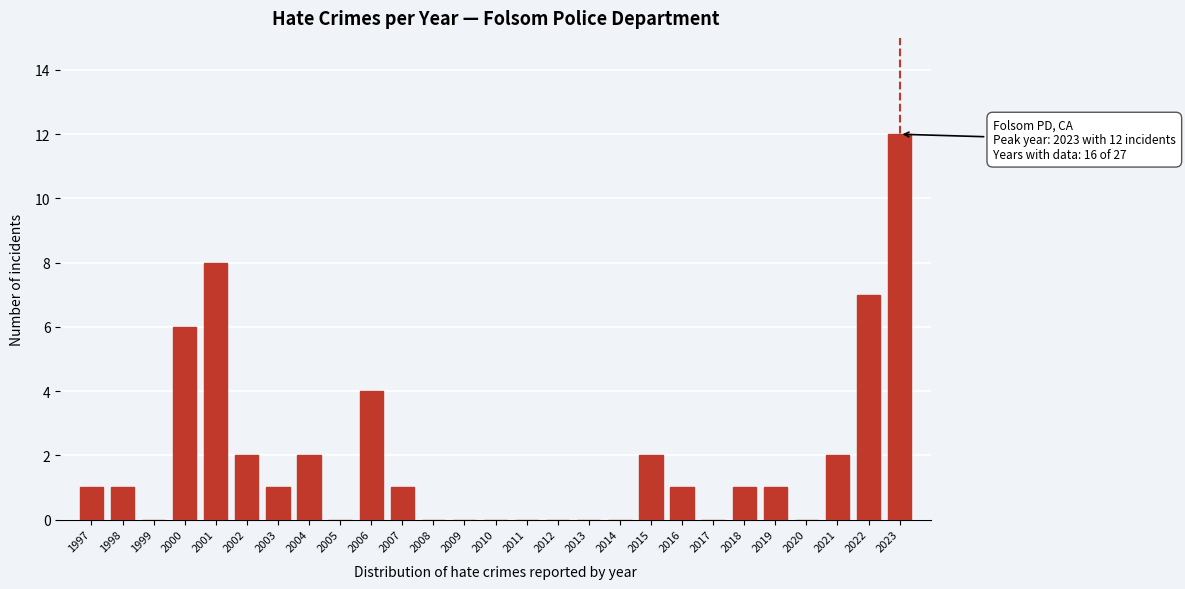

Reading left to right, extract all data points from this chart.

1997=1	1998=1	1999=0	2000=6	2001=8	2002=2	2003=1	2004=2	2005=0	2006=4	2007=1	2008=0	2009=0	2010=0	2011=0	2012=0	2013=0	2014=0	2015=2	2016=1	2017=0	2018=1	2019=1	2020=0	2021=2	2022=7	2023=12